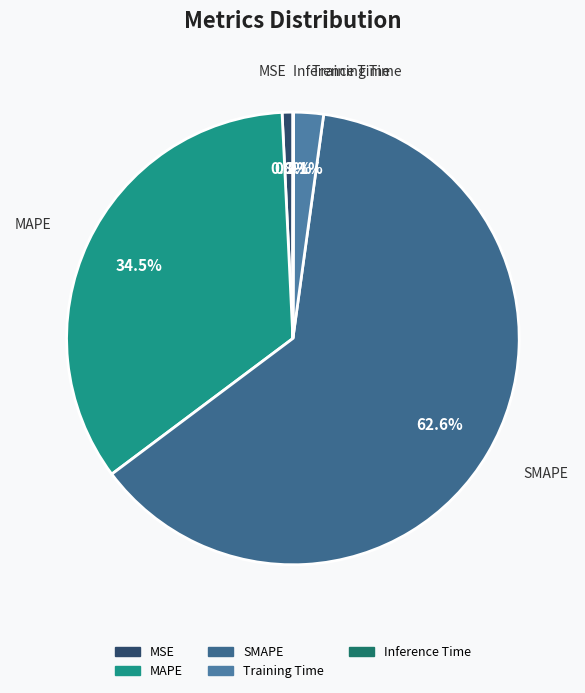

To the nearest percent, what portion does Training Time represent?

2%